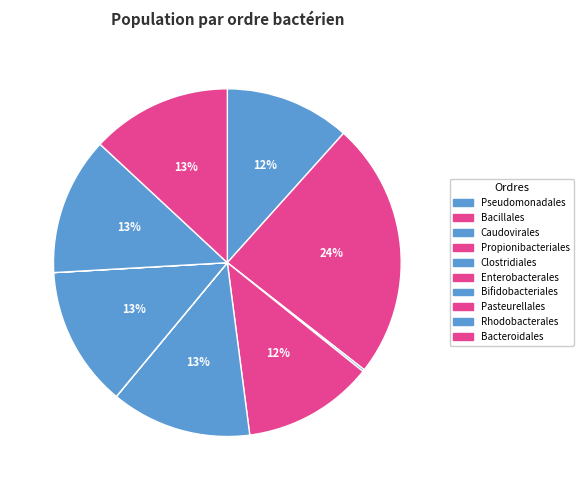

Does Caudovirales account for over 50% of the chart?

No